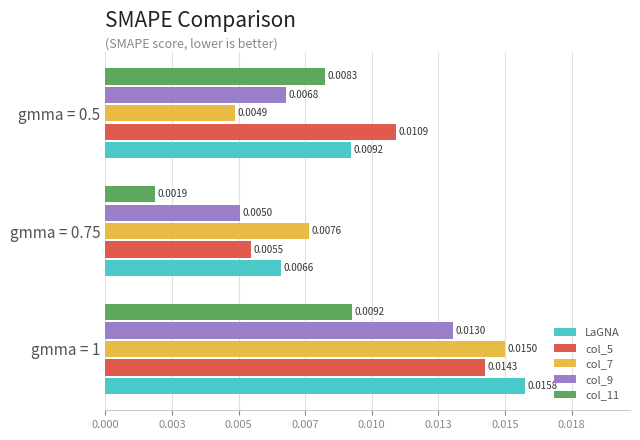

At how many categories does at least one series exceed 0?

3